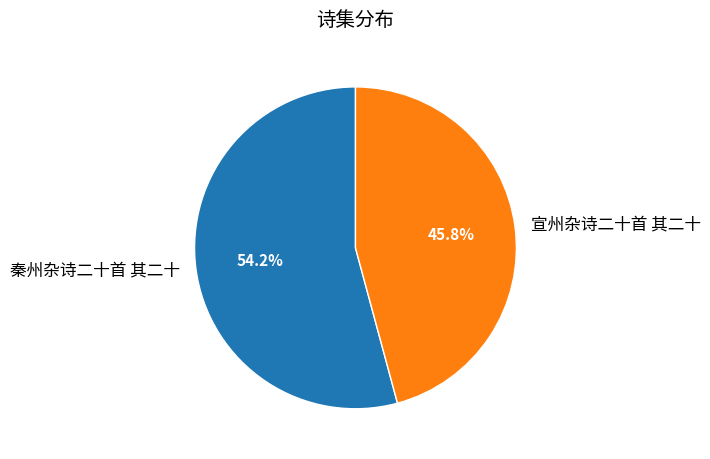

Combined, do 宣州杂诗二十首 其二十 and 秦州杂诗二十首 其二十 account for over 50%?

Yes